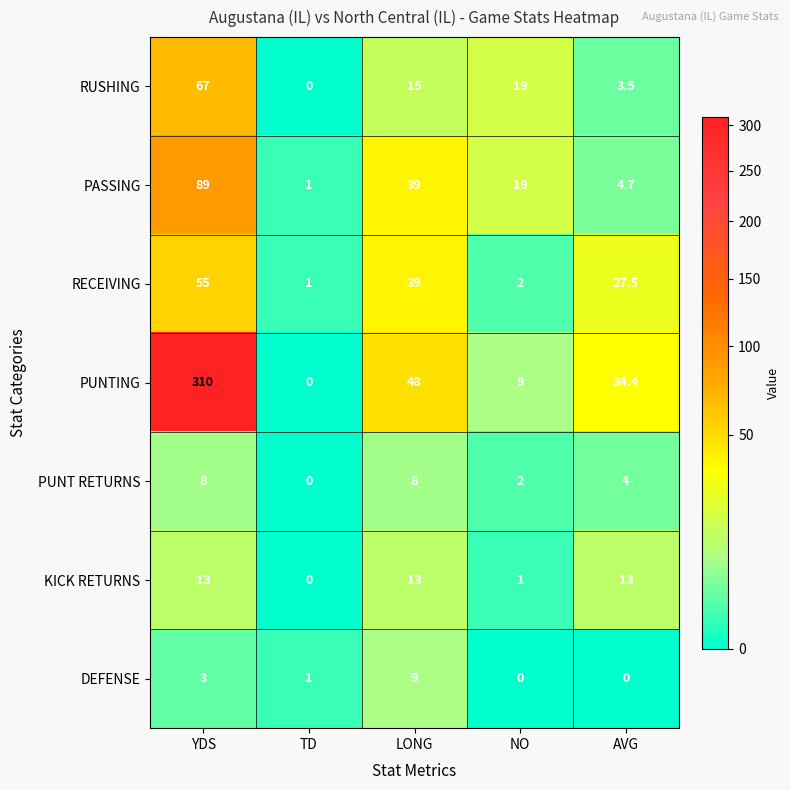

Which label corresponds to the largest value in the chart?

YDS